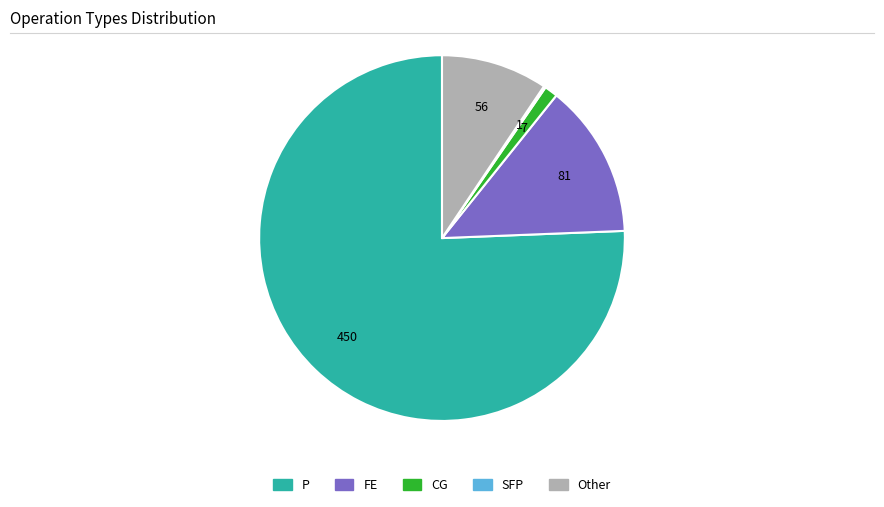

Do Other and P together represent more than half of the pie?

Yes